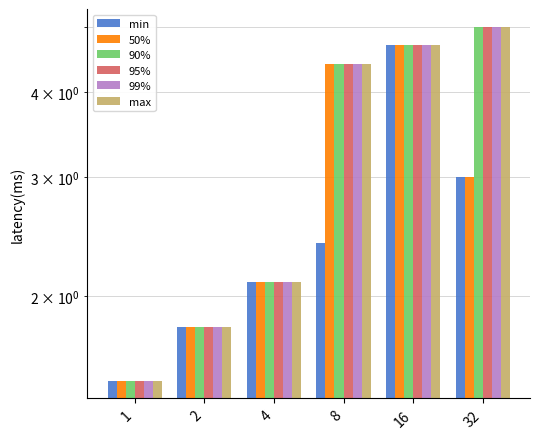

What is the difference between the maximum and minimum values in the min series?

3.2